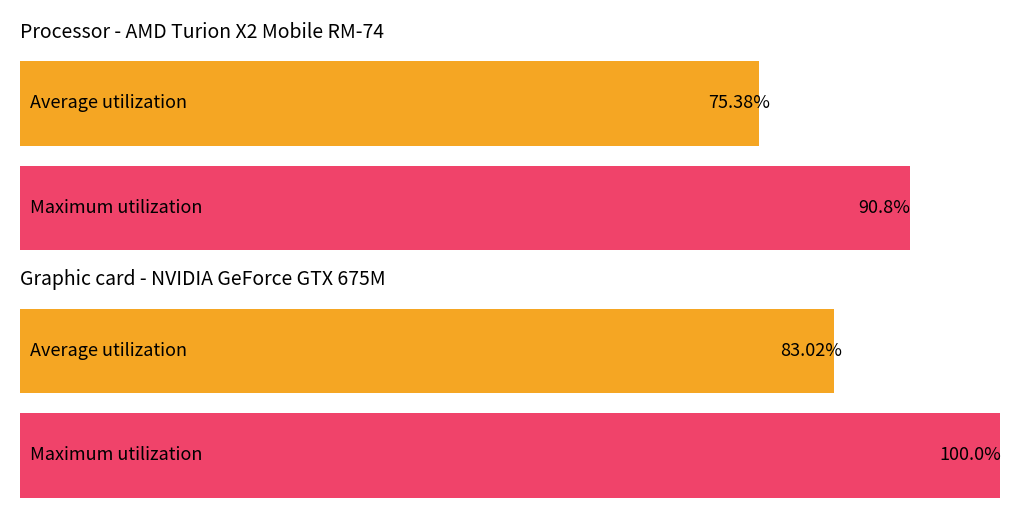

Rank the series by their average value, from highest to lowest.

Maximum utilization, Average utilization